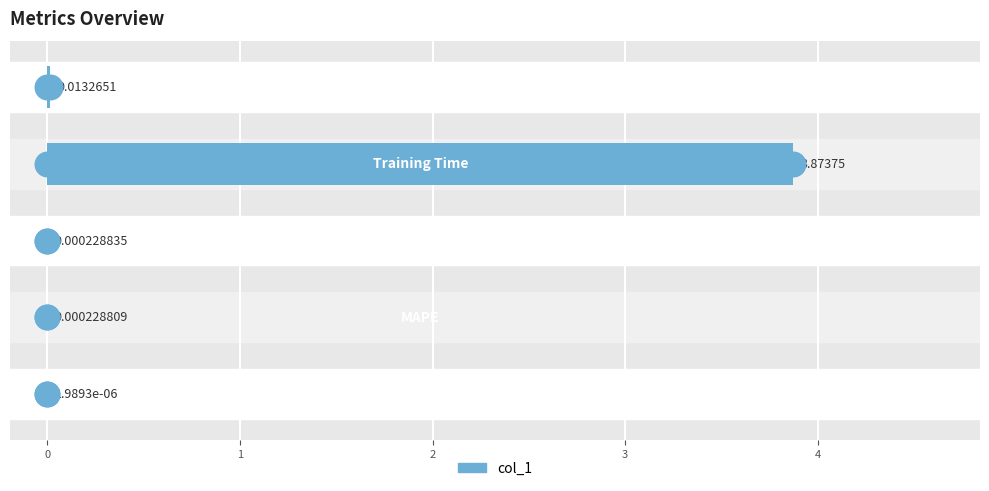

What is the change in value from 0 to 2?

+3.9